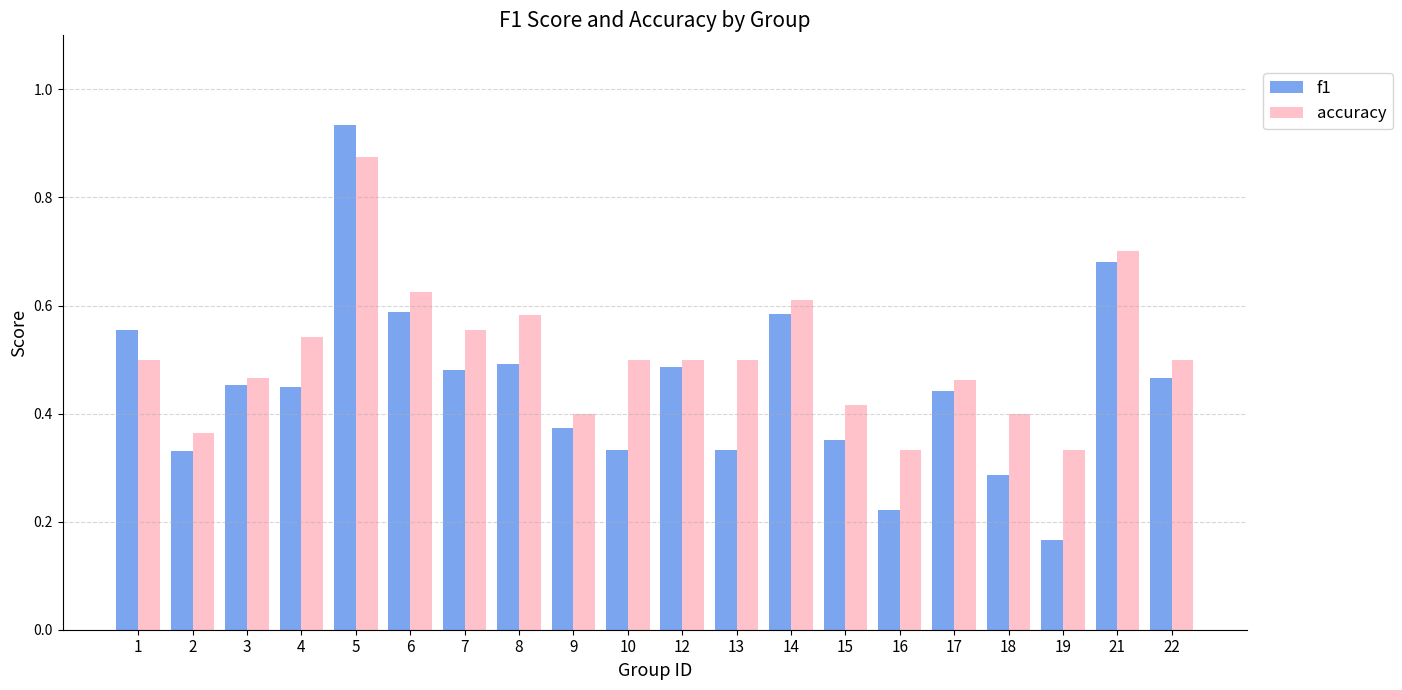

Which series changed the most between 6 and 13?

f1